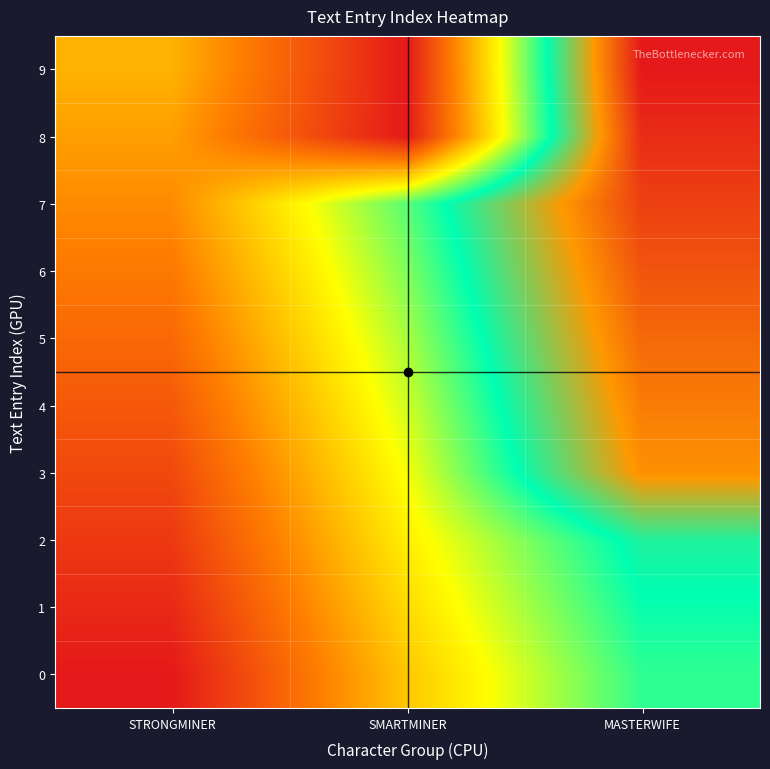

Reading left to right, transcribe all the data shown in this chart.

0: STRONGMINER=0	SMARTMINER=10	MASTERWIFE=18
1: STRONGMINER=1	SMARTMINER=11	MASTERWIFE=19
2: STRONGMINER=2	SMARTMINER=12	MASTERWIFE=20
3: STRONGMINER=3	SMARTMINER=13	MASTERWIFE=26
4: STRONGMINER=4	SMARTMINER=14	MASTERWIFE=27
5: STRONGMINER=5	SMARTMINER=15	MASTERWIFE=28
6: STRONGMINER=6	SMARTMINER=16	MASTERWIFE=29
7: STRONGMINER=7	SMARTMINER=17	MASTERWIFE=30
8: STRONGMINER=8	SMARTMINER=0	MASTERWIFE=31
9: STRONGMINER=9	SMARTMINER=0	MASTERWIFE=32